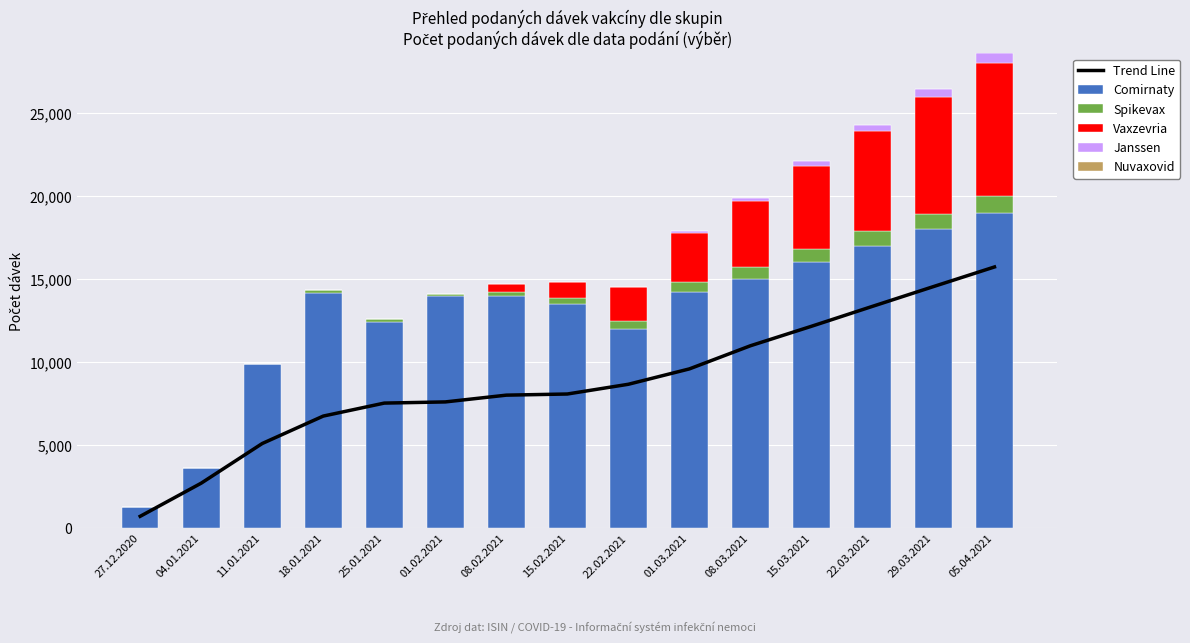

Is it true that Spikevax equals 116.5 at 18.01.2021?

False